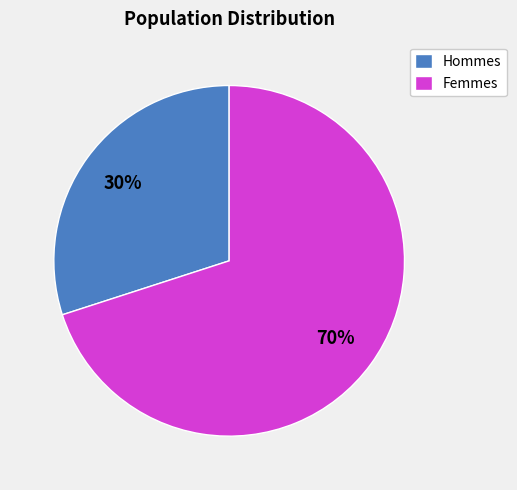

Is there a majority slice in this chart?

Yes